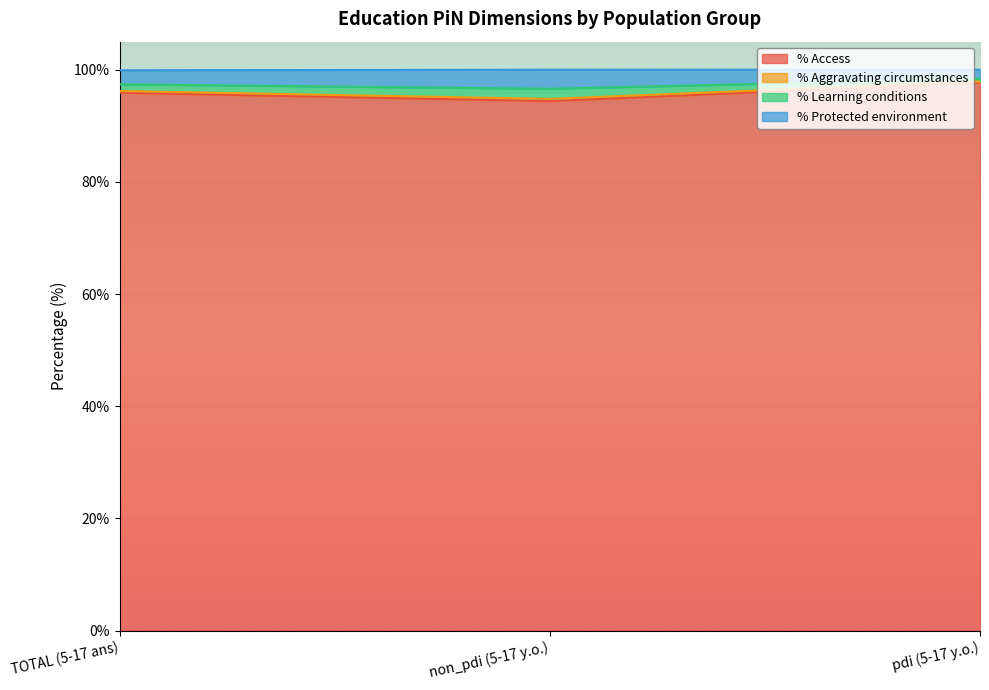

Where does the % Learning conditions series first go above 97?

TOTAL (5-17 ans)